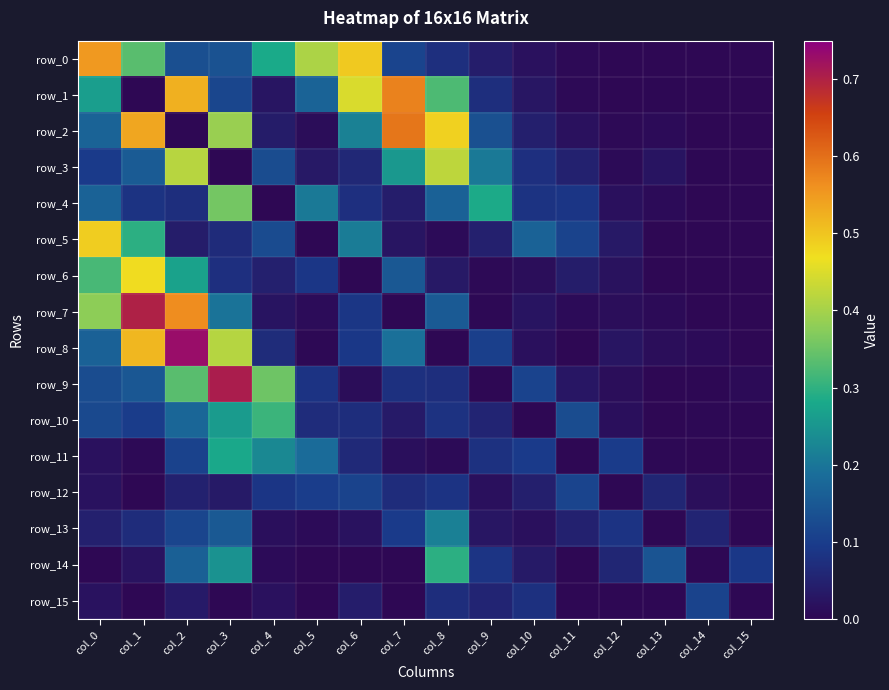

Which series has the largest range (max minus min)?

row_8